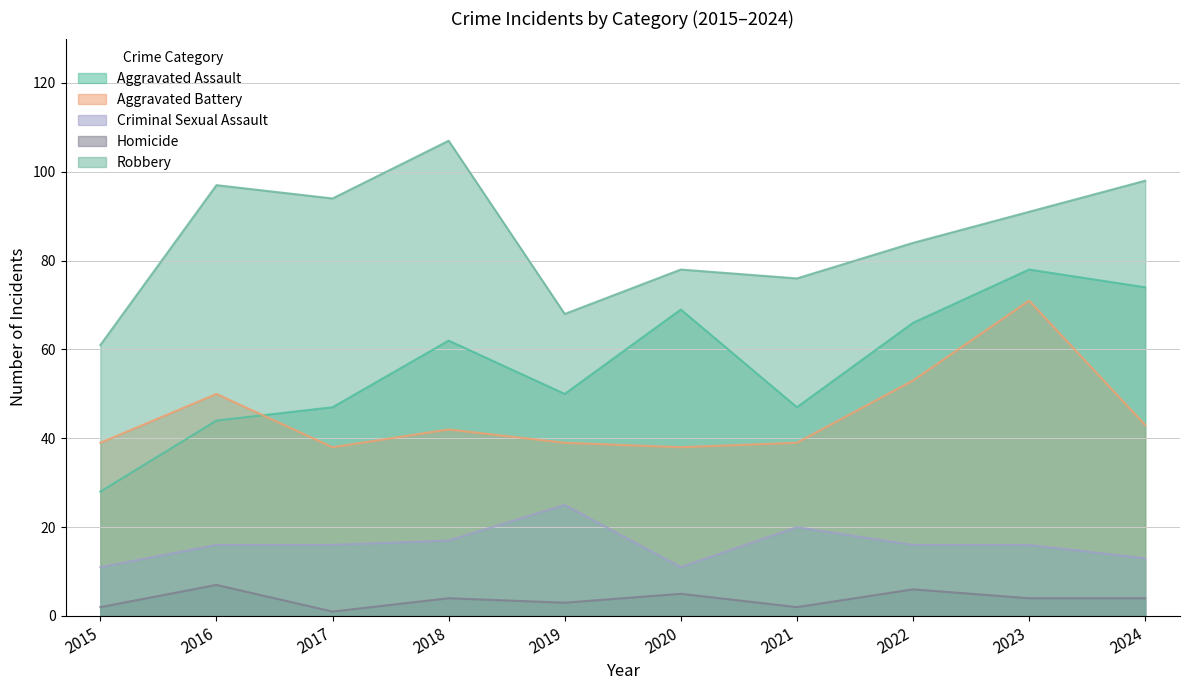

Between 2017 and 2019, which is larger?

2019